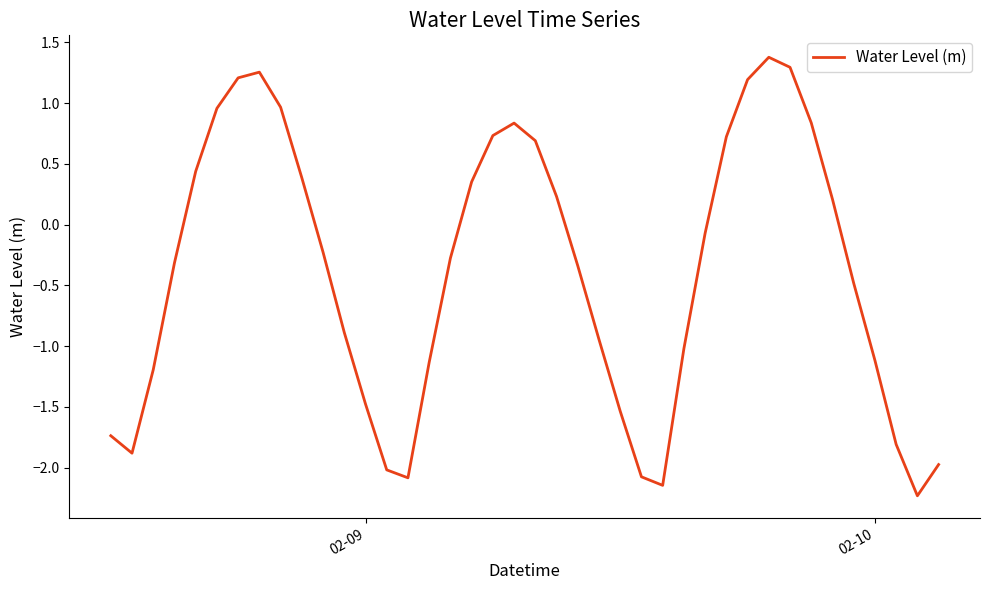

What is the minimum value shown in the chart?

-2.2